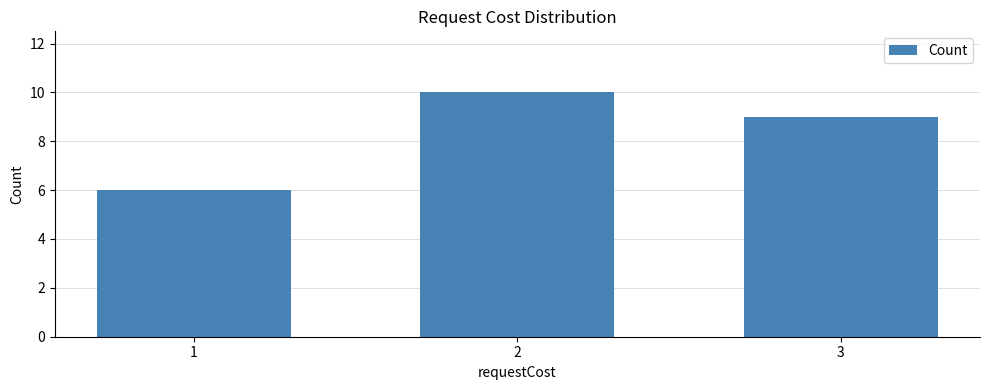

How many categories are shown in the chart?

3